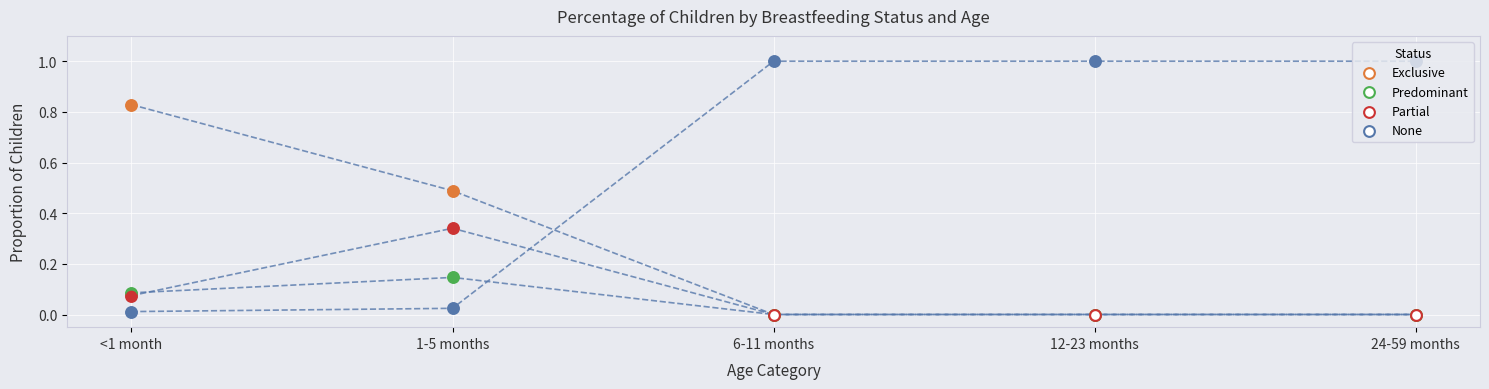

Which series contains the lowest Y value?

Exclusive